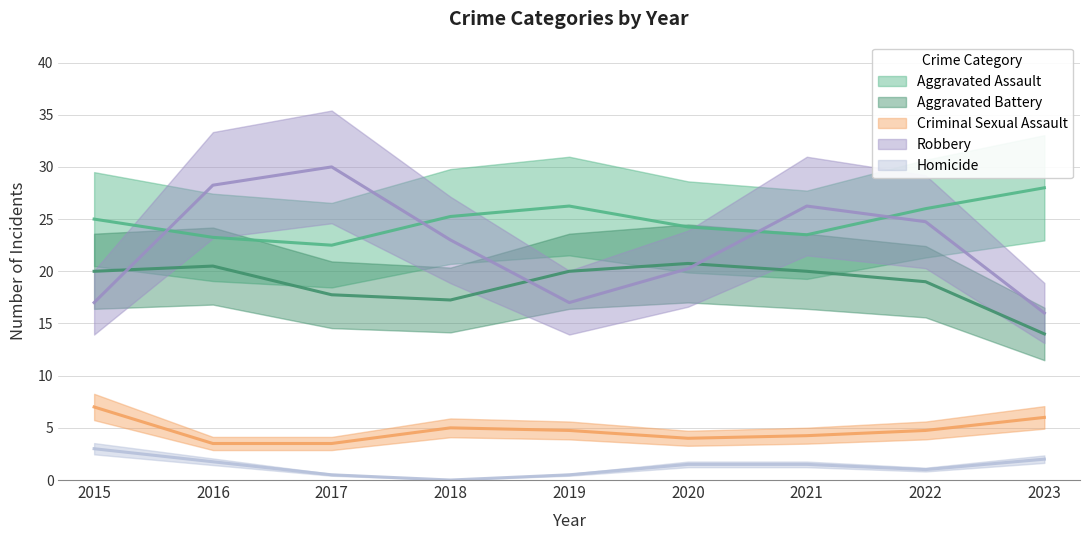

How many data points in Aggravated Battery are less than 20?

4